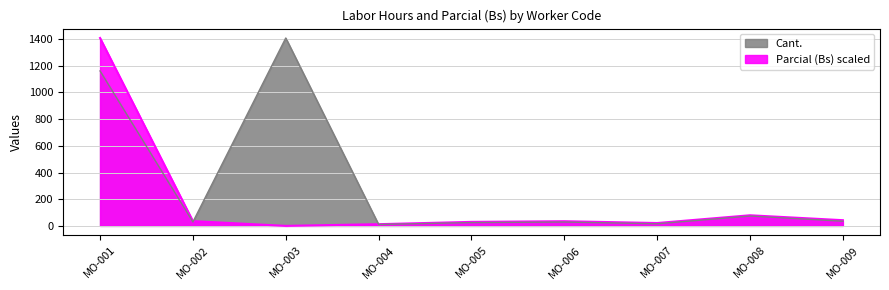

List the series in order of their peak value, lowest first.

Cant., Parcial (Bs)